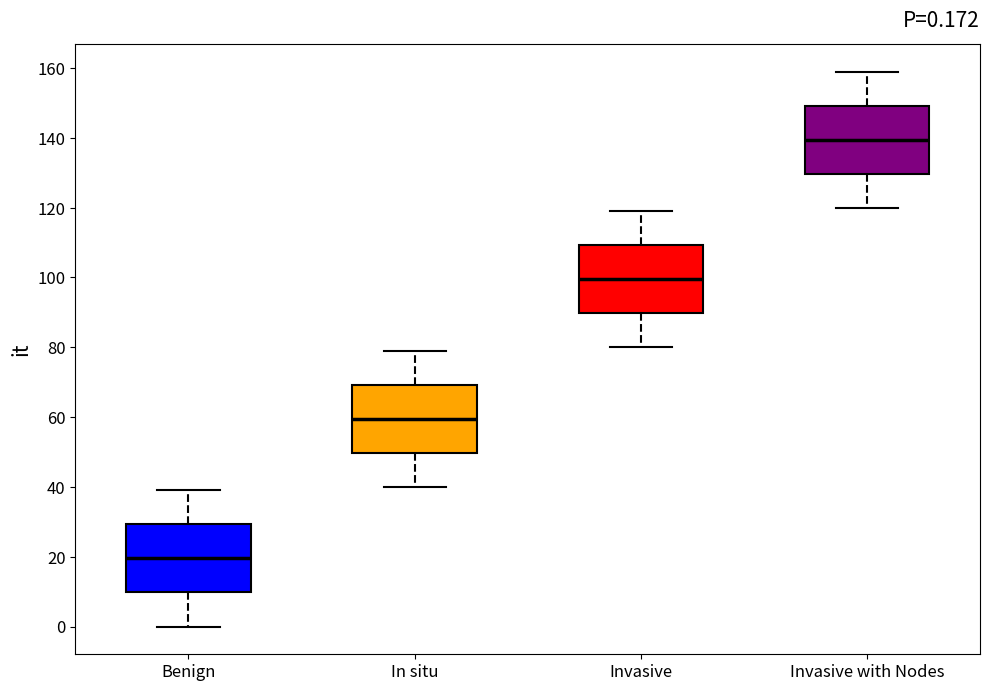

Which box's median line is the highest?

Invasive with Nodes